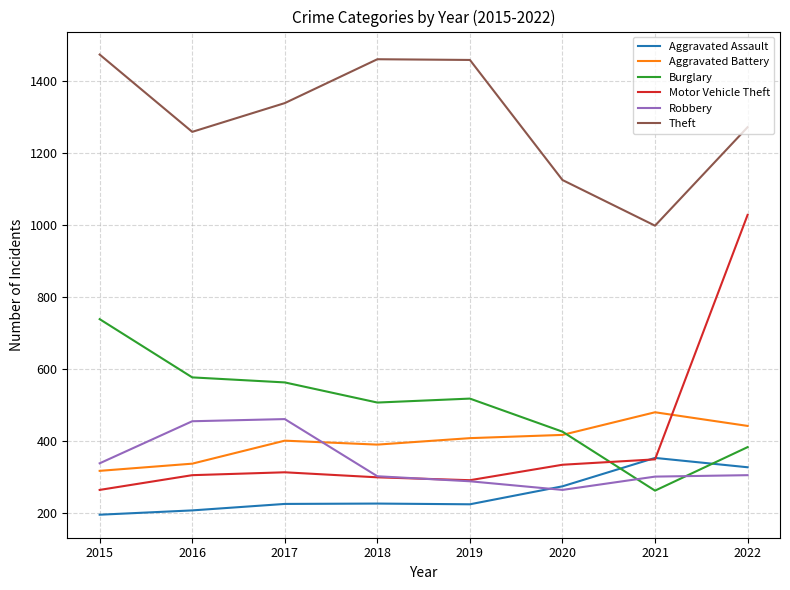

True or false: Motor Vehicle Theft and Theft intersect in this chart.

False